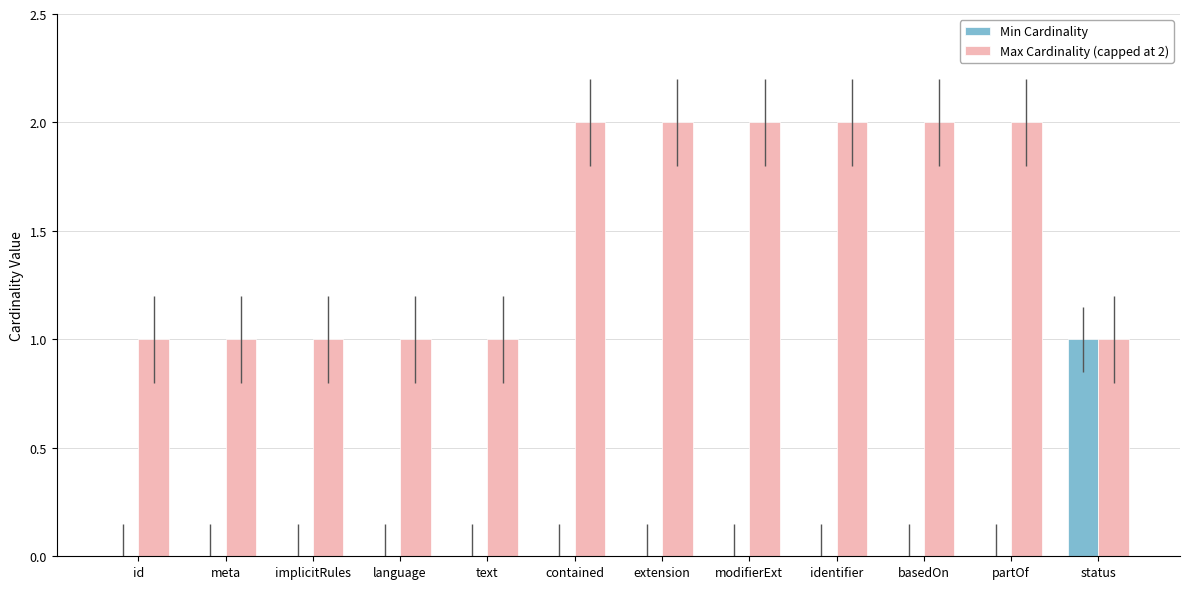

True or false: Max Cardinality (capped at 2) has a value of 1 at implicitRules.

True